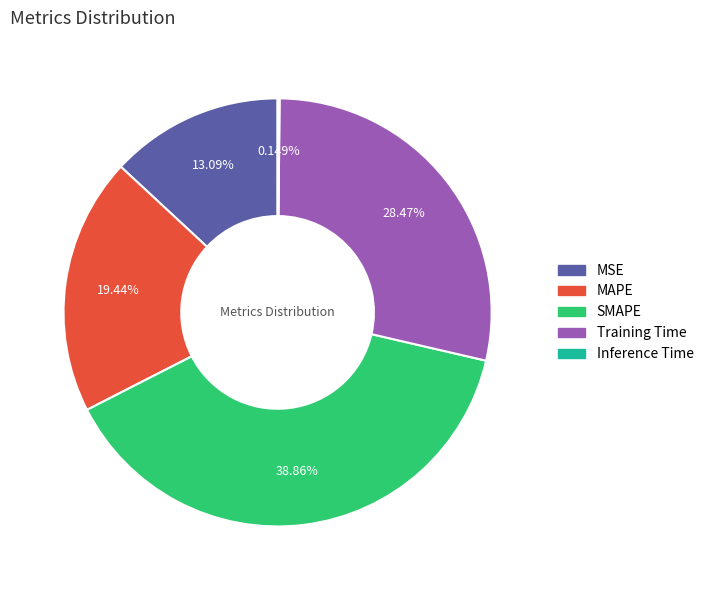

What is the largest slice in the pie chart?

SMAPE